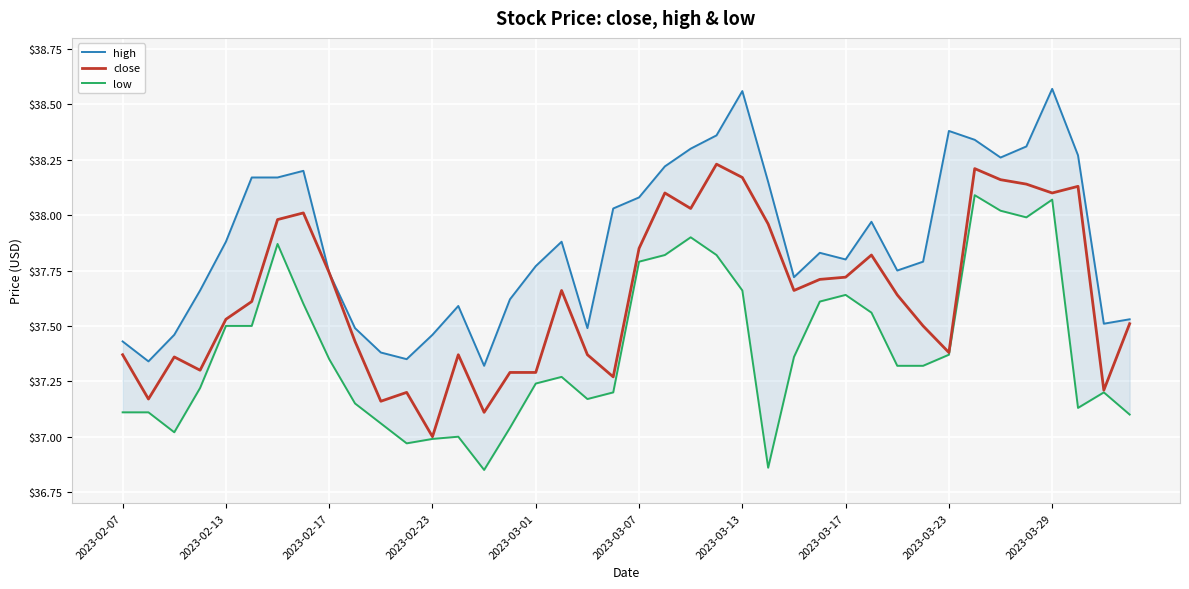

Which category has the lowest value in the close series?

2023-02-23